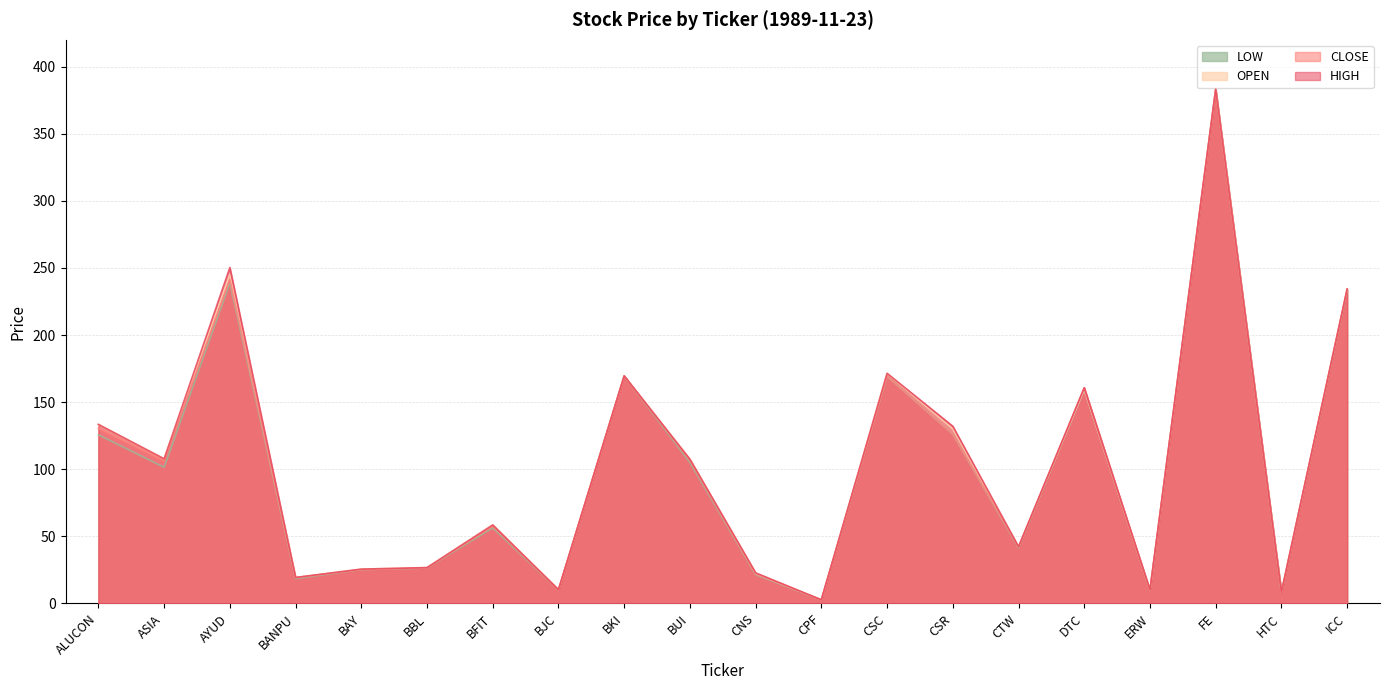

What is the sum of the CLOSE values at BUI and CNS?

128.5